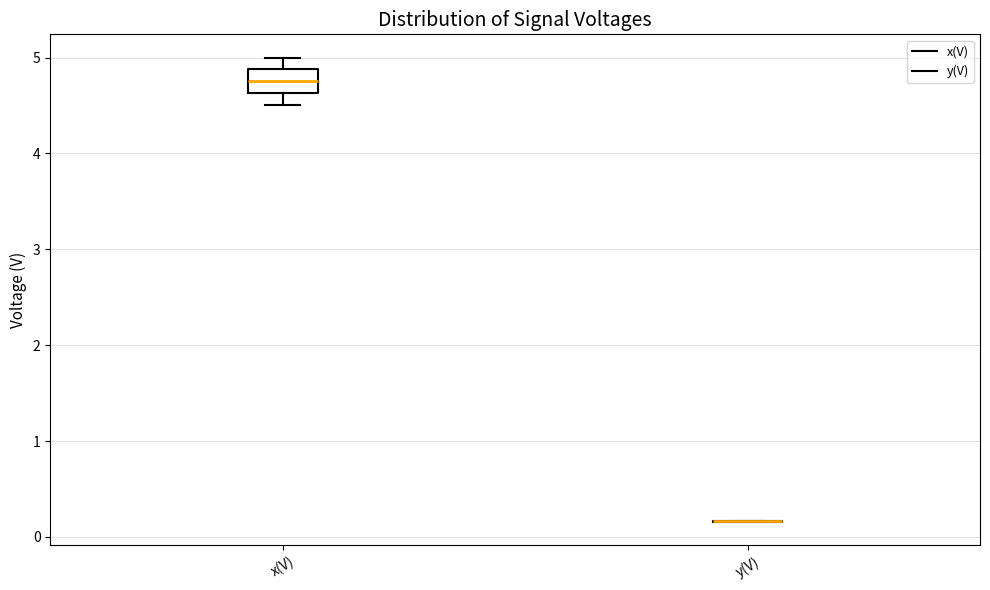

Which box is the tallest, from its lower edge to its upper edge?

x(V)